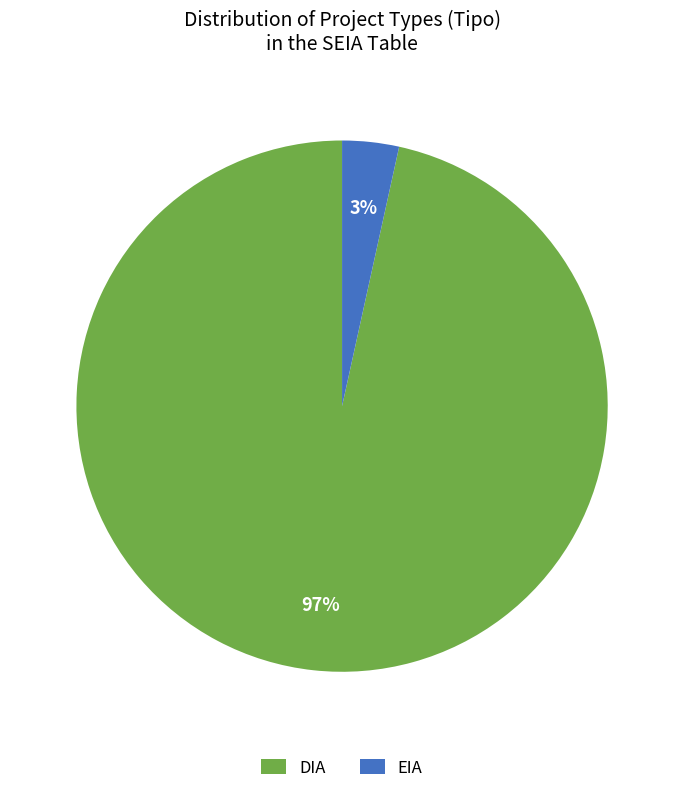

Which has a higher value, DIA or EIA?

DIA